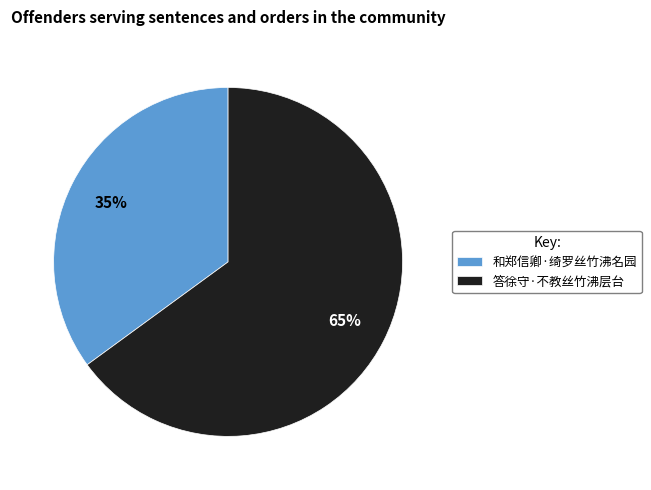

How many segments does this pie chart have?

2